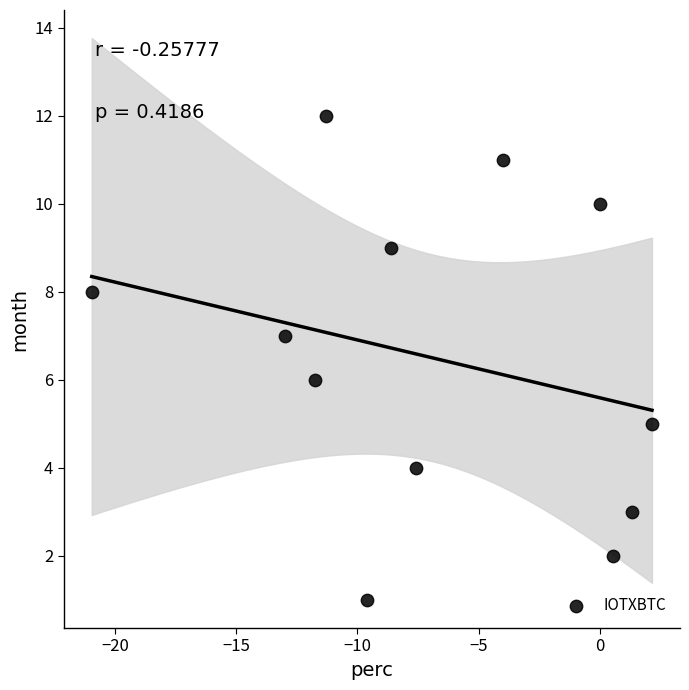

What is the range of Y values (max minus min)?

11